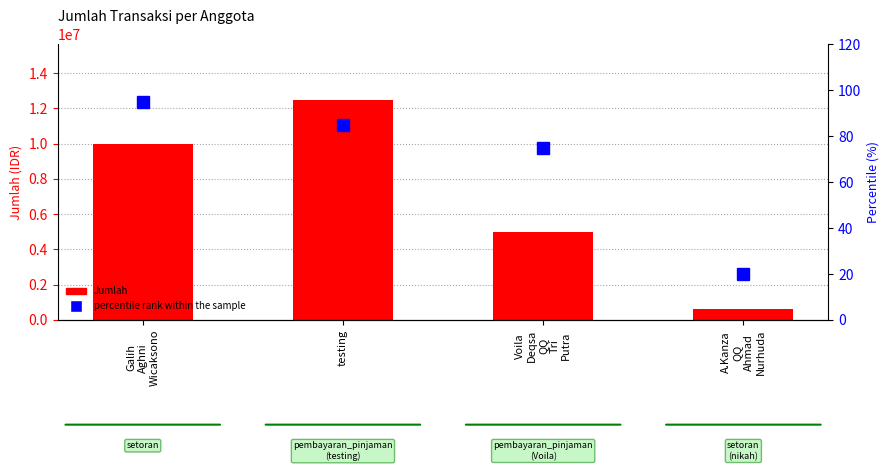

True or false: percentile rank within the sample has a value of 24 at Voila
Deqsa
QQ
Tri
Putra.

False